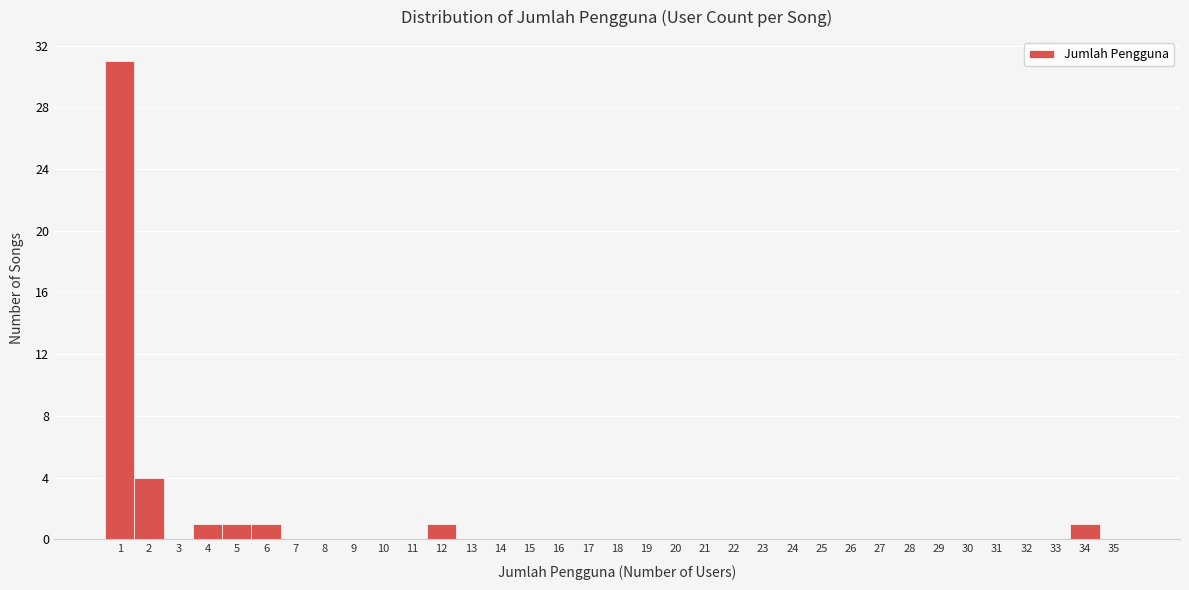

How tall is the bar that spans 5.5 to 6.5 on the x-axis? The values are not printed on the chart, so give them approximately, as read against the axis.

1